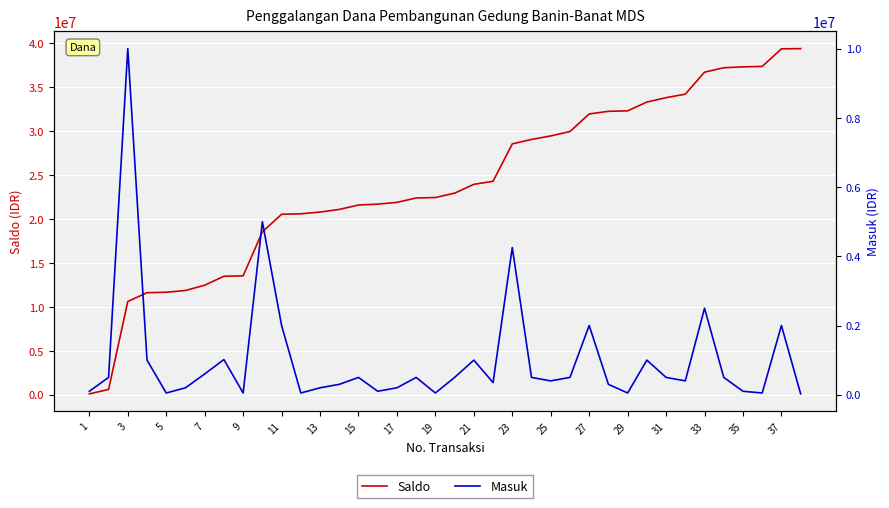

True or false: Masuk and Saldo cross at least once.

False